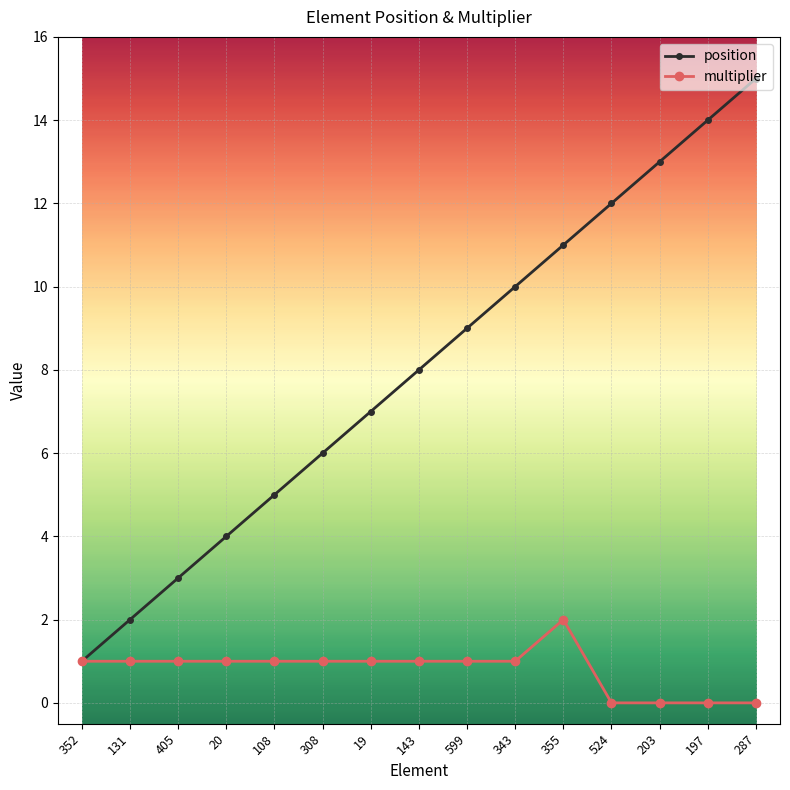

Between 352 and 108, which series saw the biggest shift?

position